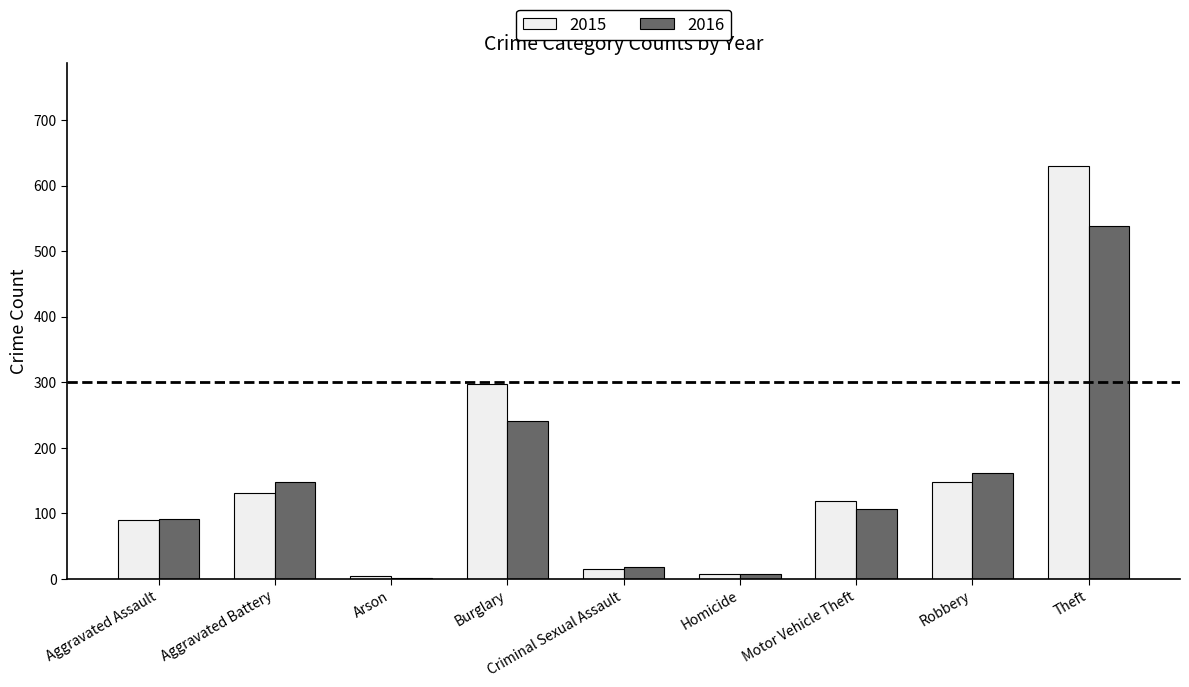

Which category has the highest value in the 2015 series?

Theft